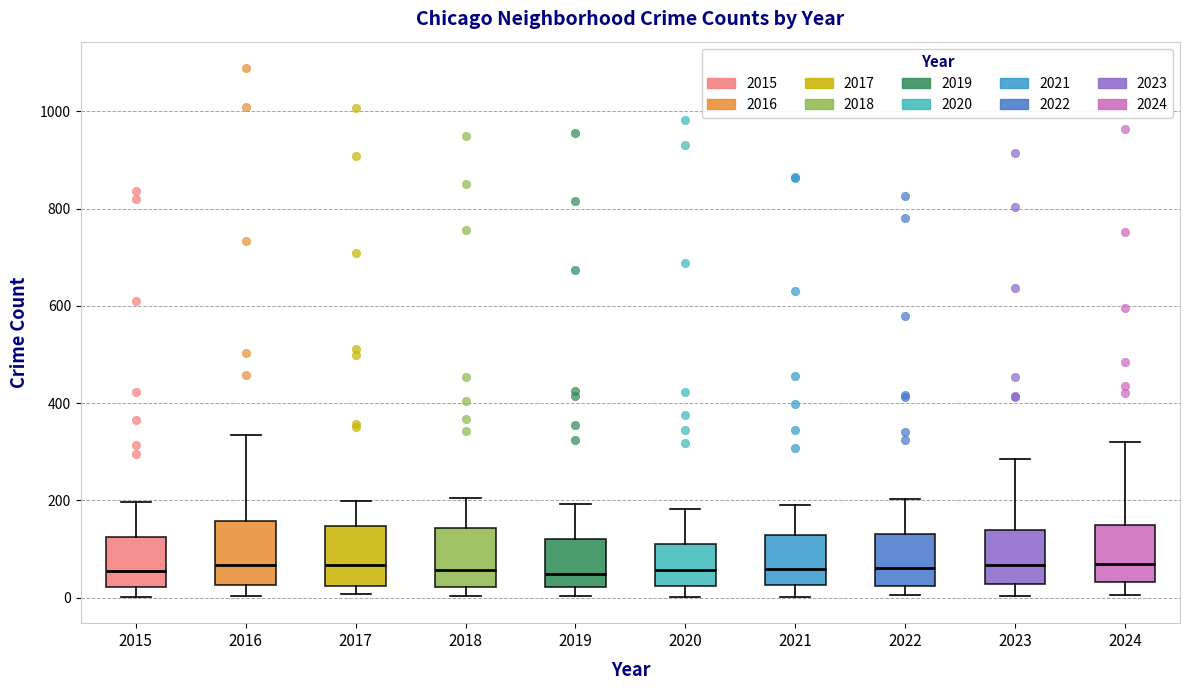

Reading left to right, read every box against the y-axis: the position of its median line, the range the box covers, and the ends of its whiskers. The values are not printed on the chart, so give them approximately, as read against the axis.

2015: median 60, box 20 to 120, whiskers 0 to 200
2016: median 60, box 20 to 160, whiskers 0 to 340
2017: median 60, box 20 to 140, whiskers 0 to 200
2018: median 60, box 20 to 140, whiskers 0 to 200
2019: median 40, box 20 to 120, whiskers 0 to 200
2020: median 60, box 20 to 120, whiskers 0 to 180
2021: median 60, box 20 to 120, whiskers 0 to 200
2022: median 60, box 20 to 140, whiskers 0 to 200
2023: median 60, box 20 to 140, whiskers 0 to 280
2024: median 60, box 40 to 140, whiskers 0 to 320